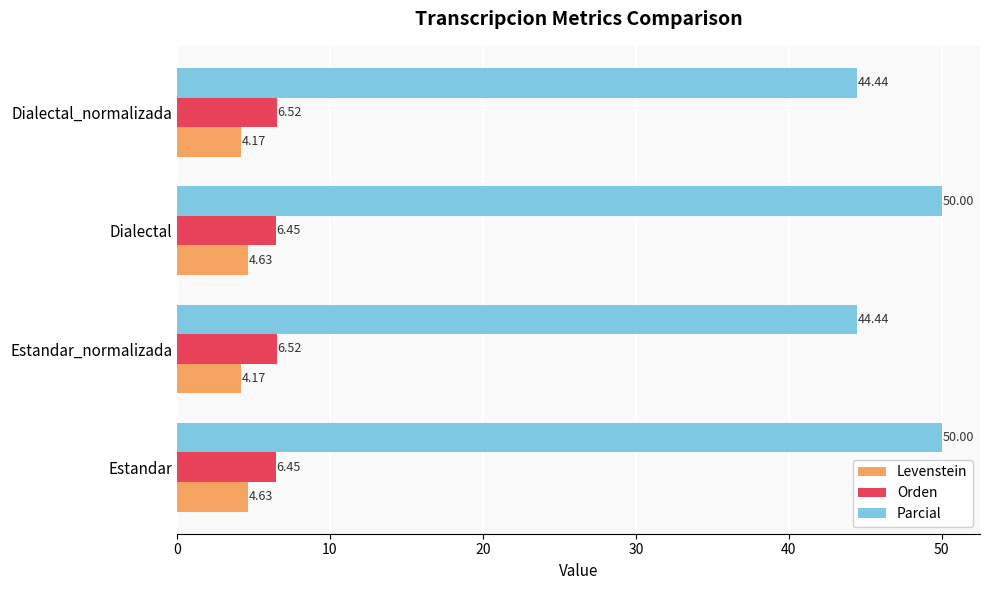

Which series has the widest spread of values?

Parcial